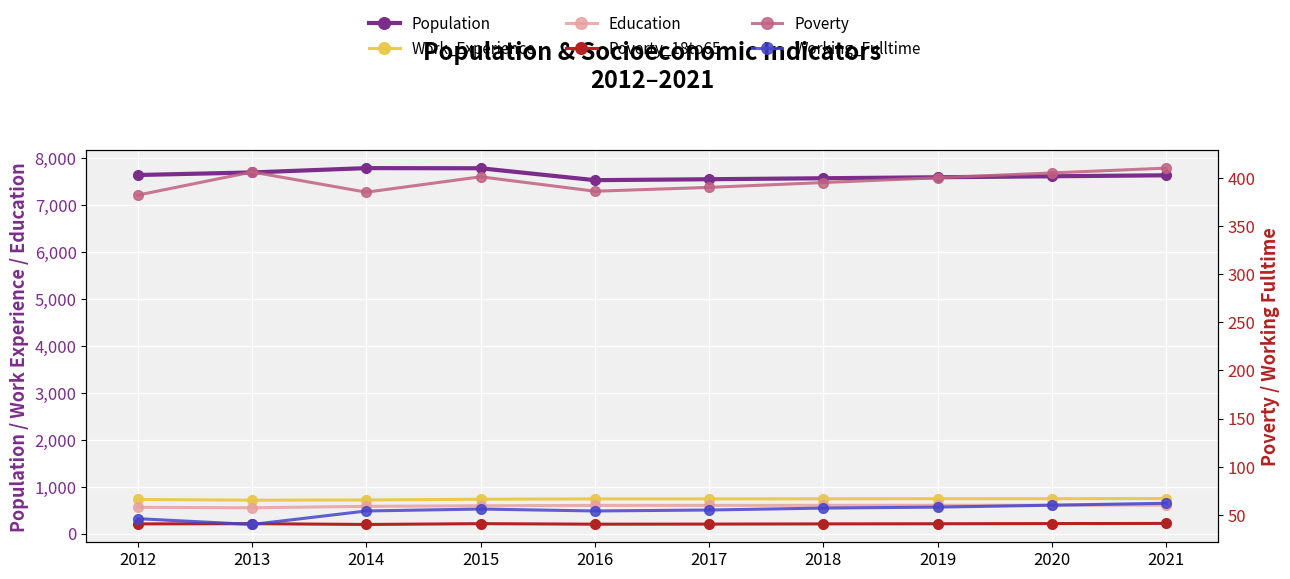

Where is the first local maximum for Population?

2014